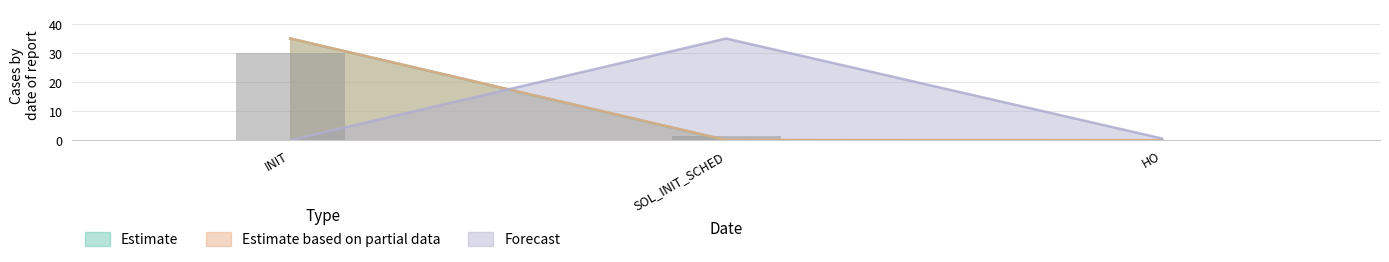

What is the label of the 1st bar from the left?

INIT